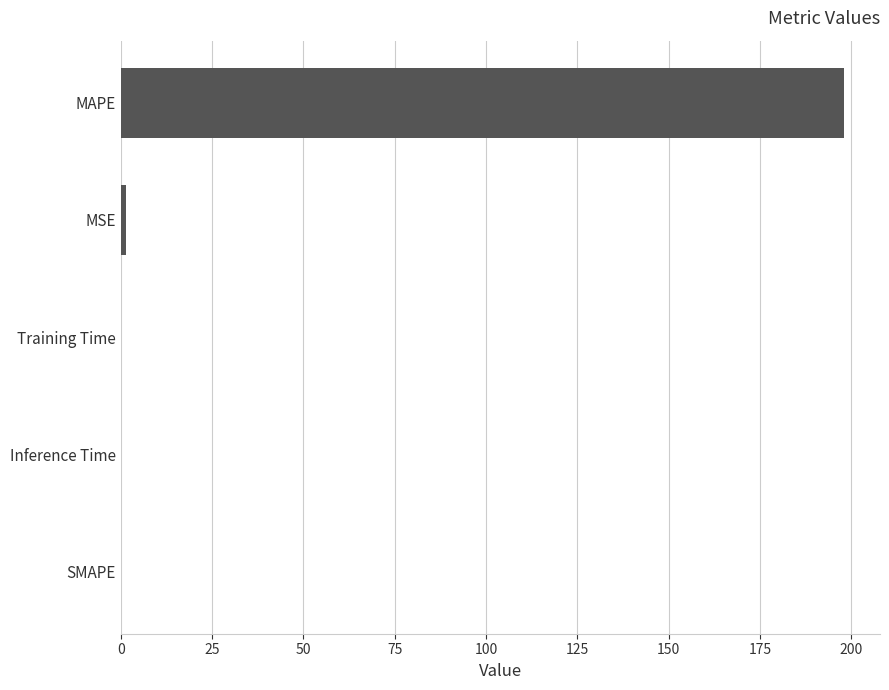

What is the greatest value displayed?

198.0